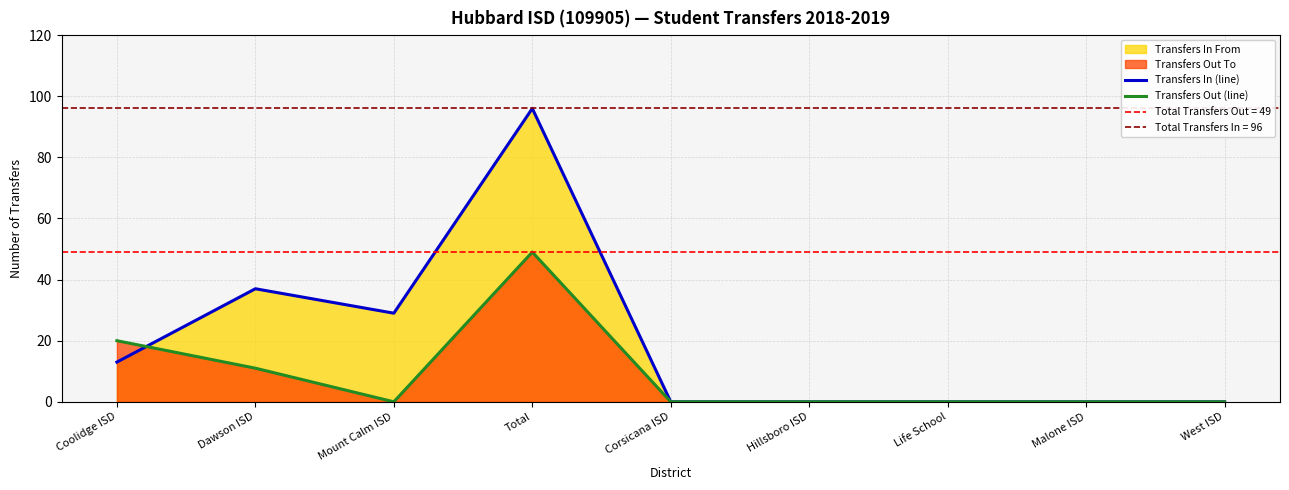

What is the difference between the maximum and minimum values in the Transfers Out (line) series?

49